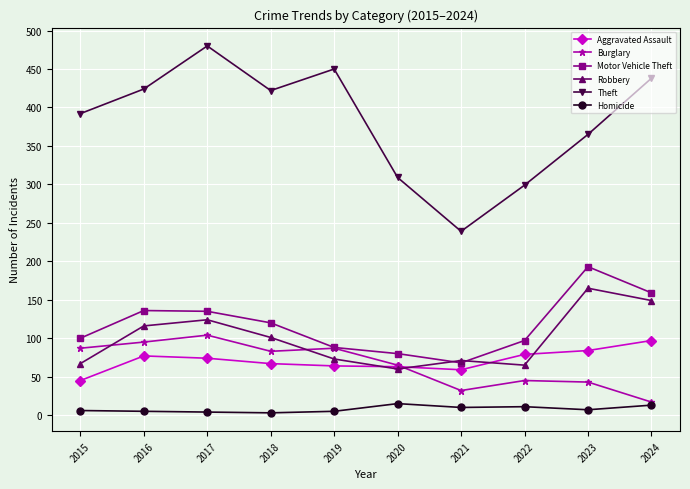

At which label is Robbery closest to 112?

2016